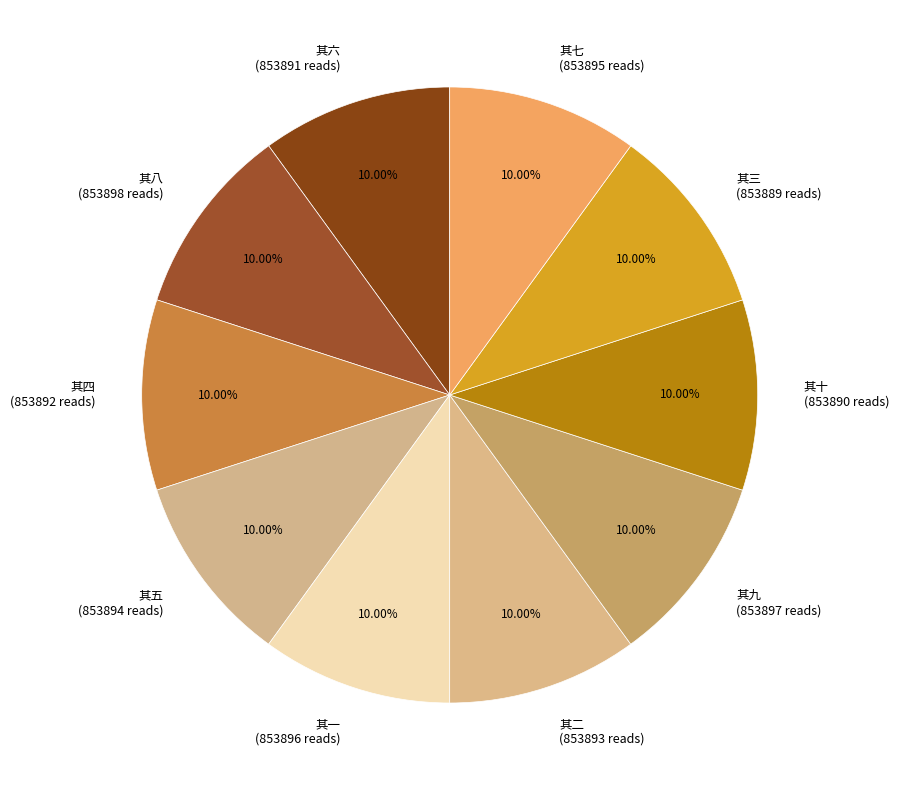

What portion of the pie excludes 其五?

90.0%